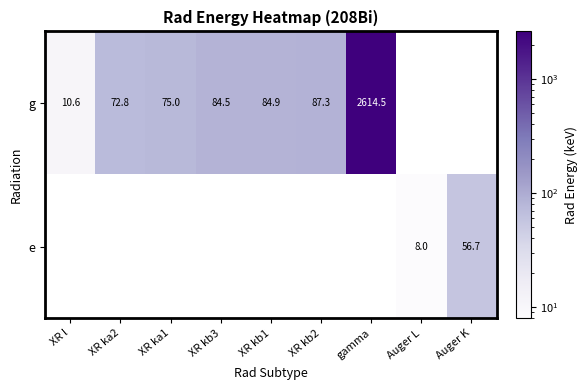

How many categories are shown in the chart?

9